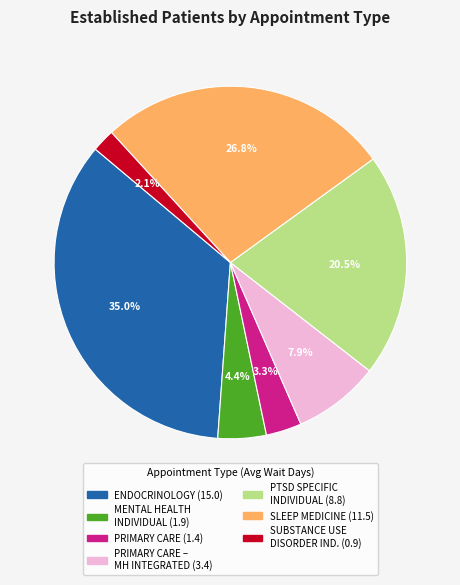

Does any single category account for the majority?

No